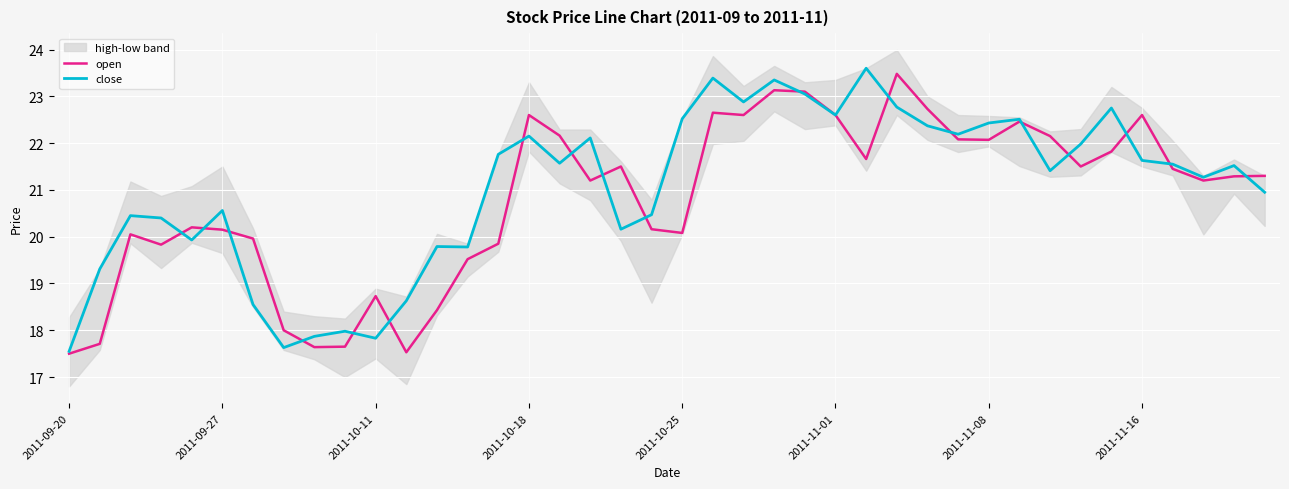

The value of close at 2011-11-08 is 22.4. True or false?

True